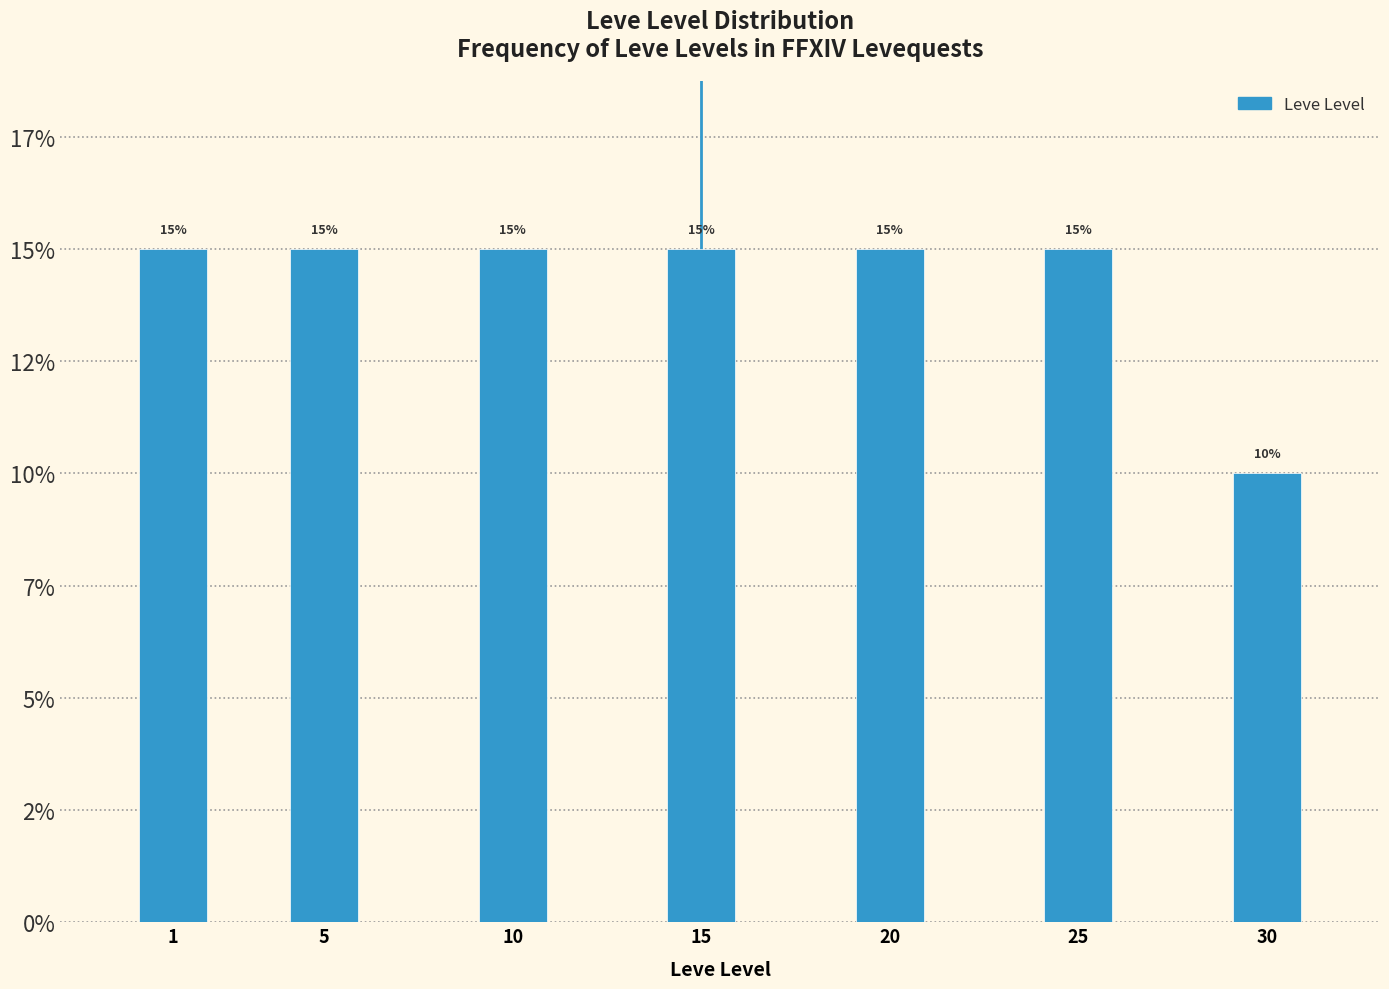

Does the chart contain any negative values?

No